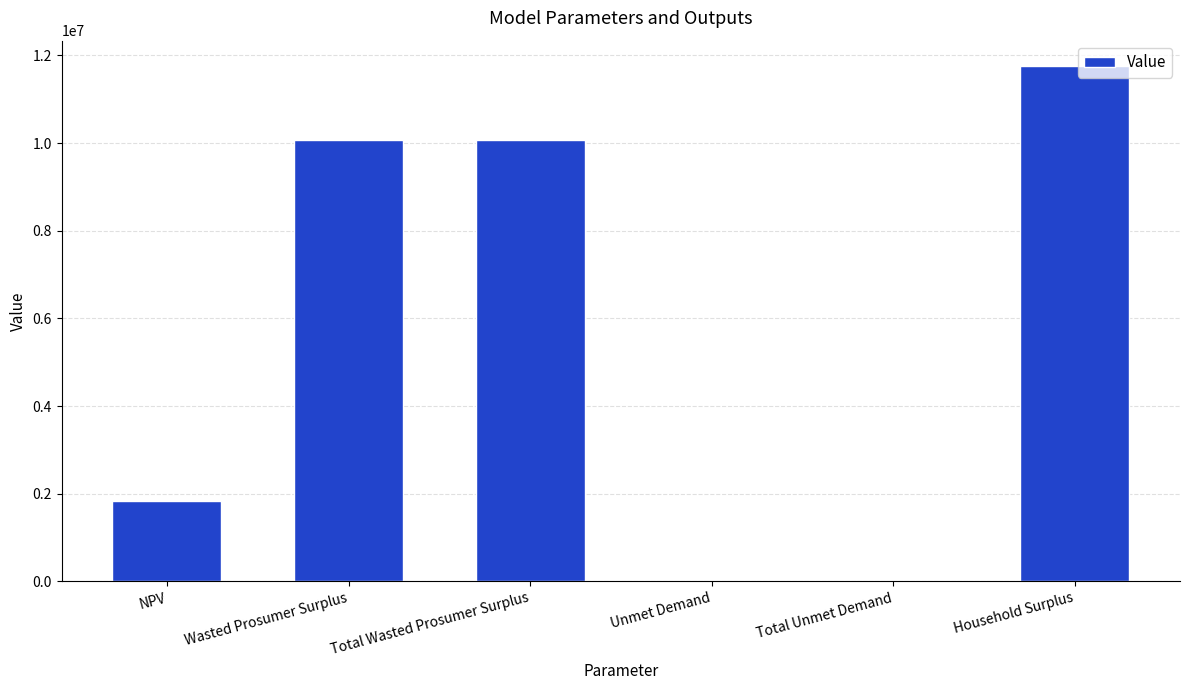

What is the change in value from NPV to Household Surplus?

+9916659.3